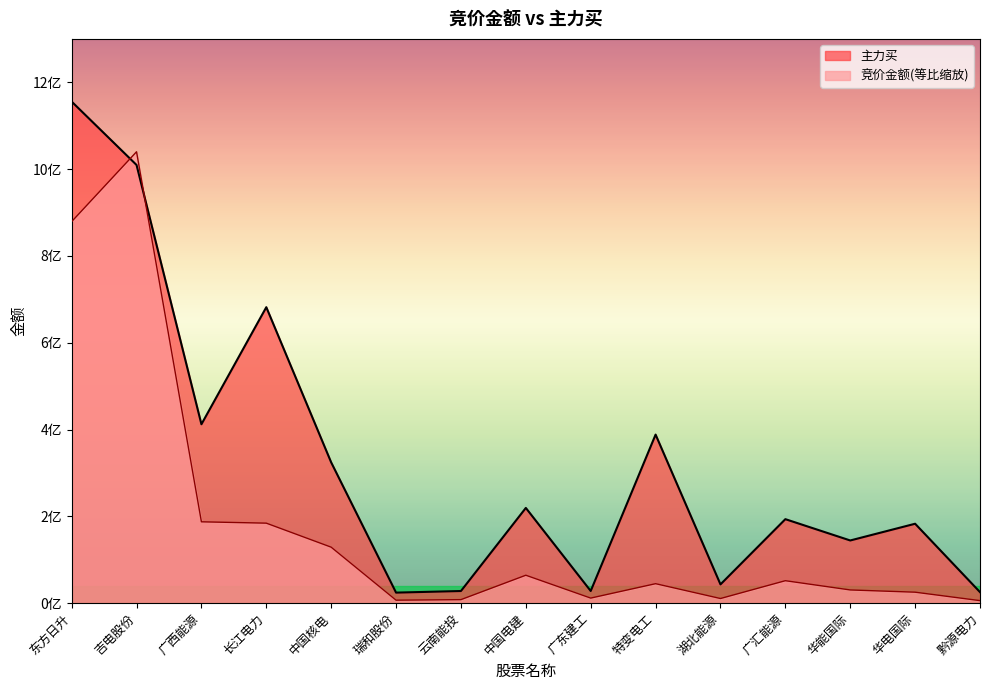

Does the chart display data point markers on the line(s)?

No